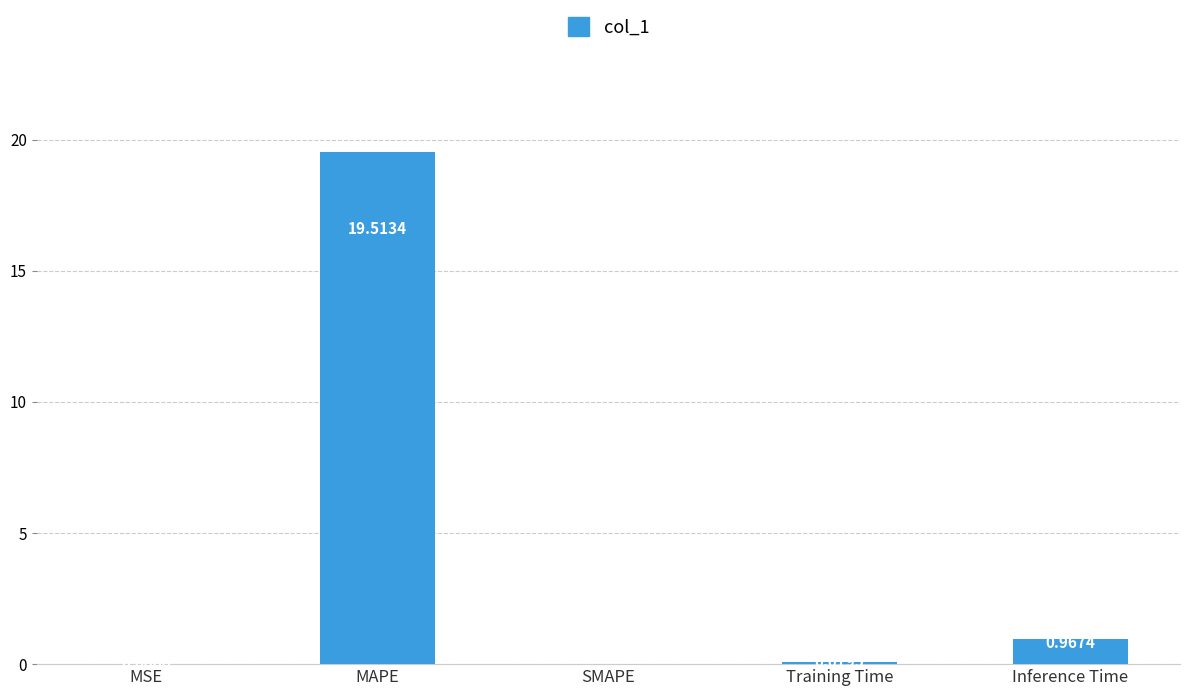

What is the average value?

4.1